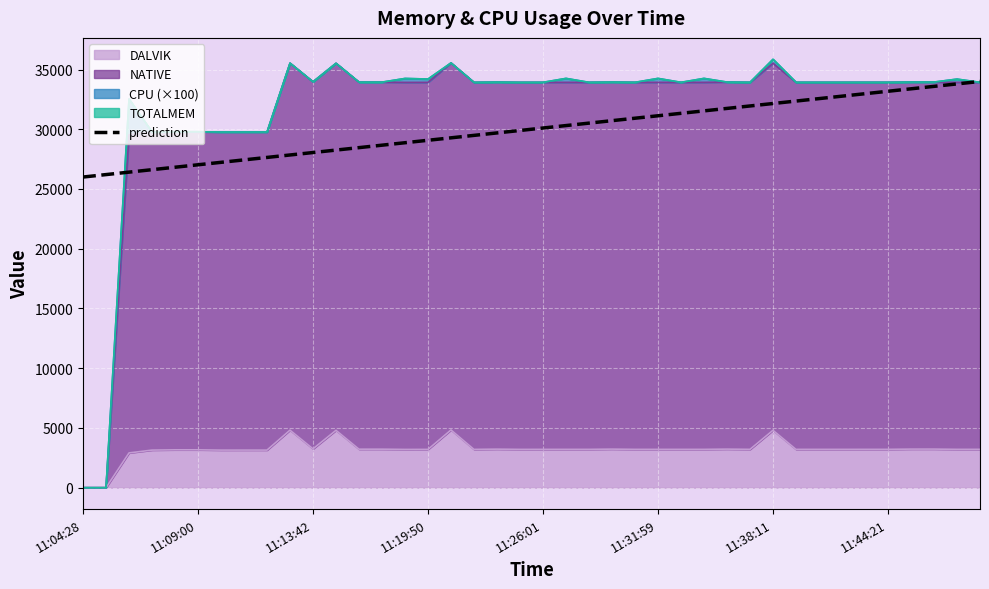

What is the average value?

30000.0